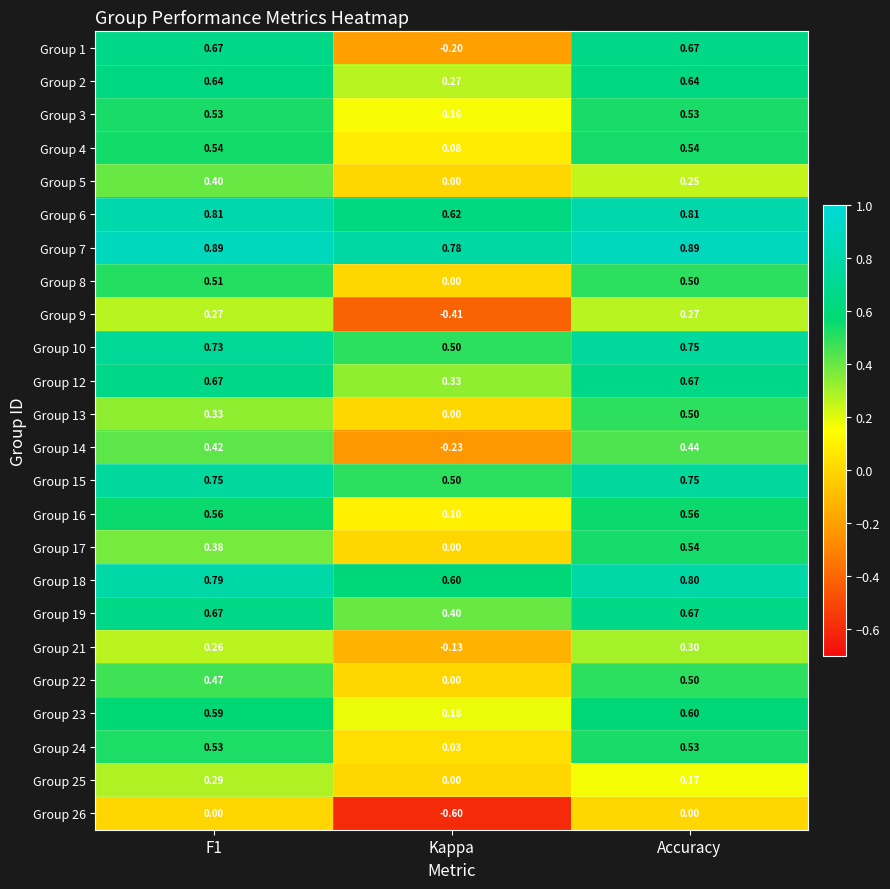

Which label corresponds to the smallest value in the chart?

Kappa